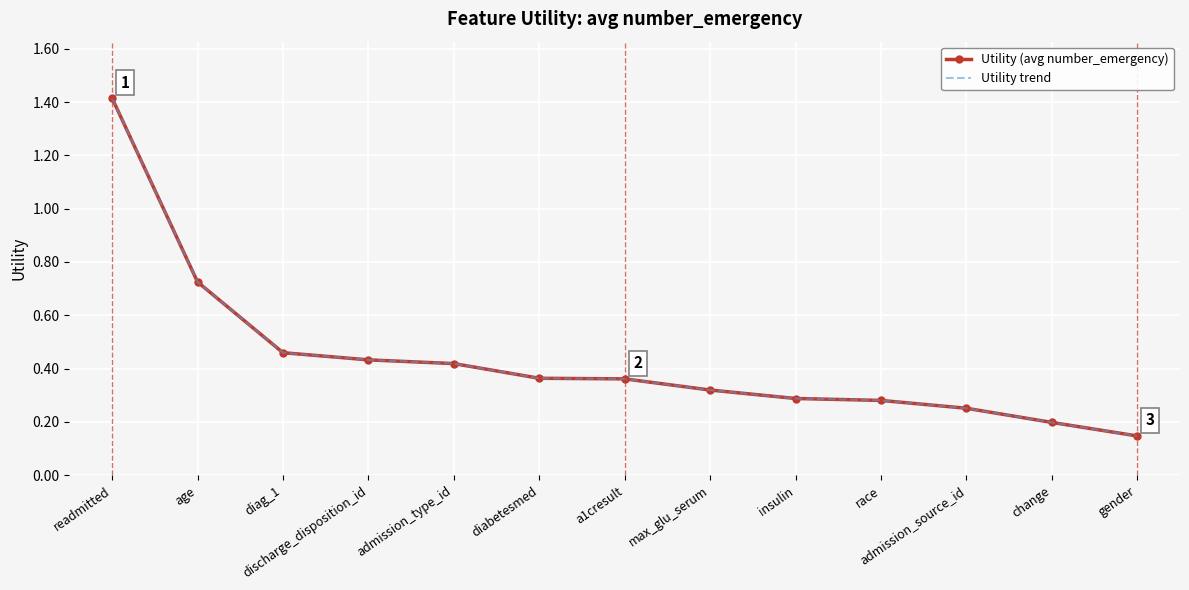

What is the label of the 3rd point from the right?

admission_source_id